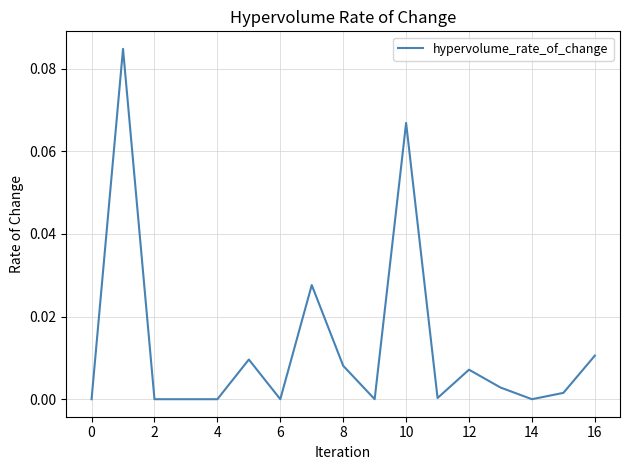

Is this an area chart (filled region under the line)?

No